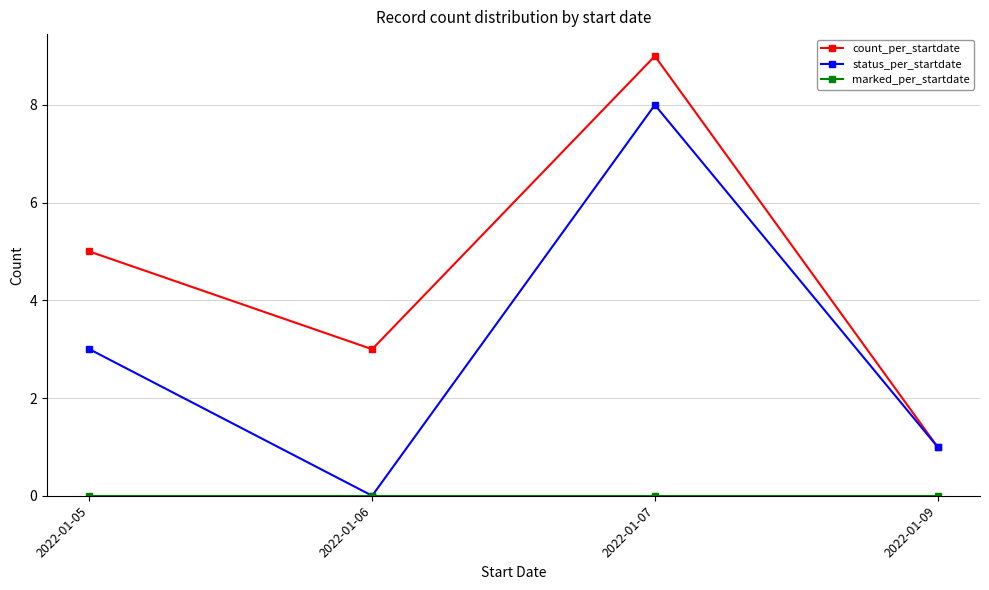

List the labels in order of status_per_startdate value, largest first.

2022-01-07, 2022-01-05, 2022-01-09, 2022-01-06